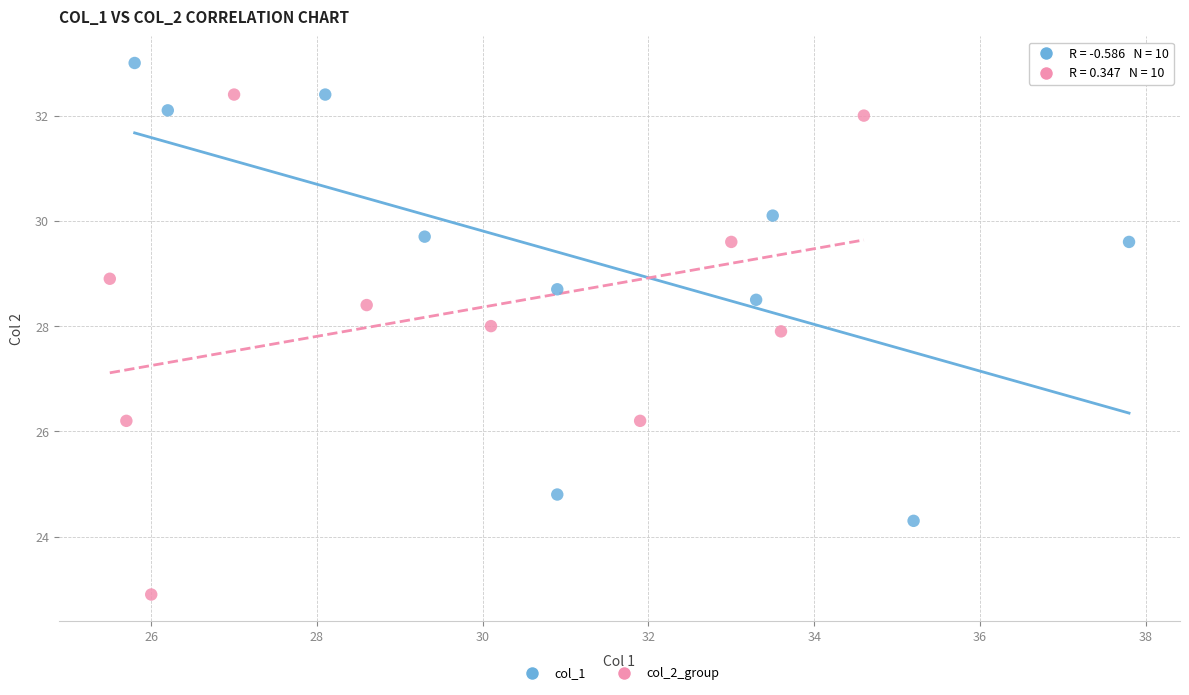

Which series has the widest spread of Y values?

col_2_group